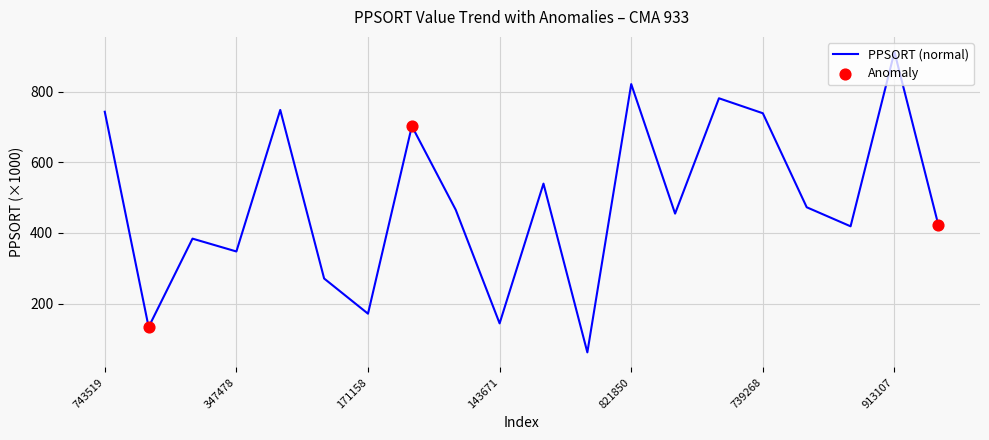

What is the difference between the maximum and minimum values?

851.6